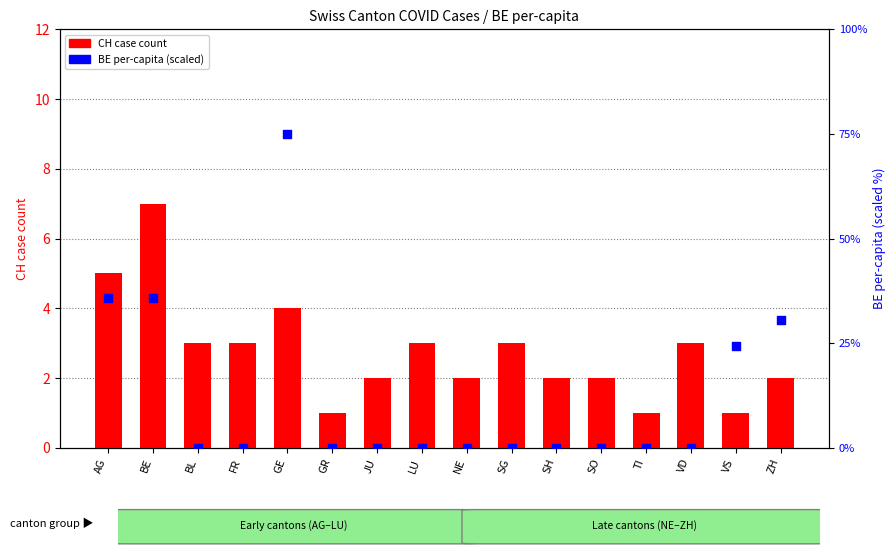

Which series contains the lowest Y value?

BE per-capita (scaled)